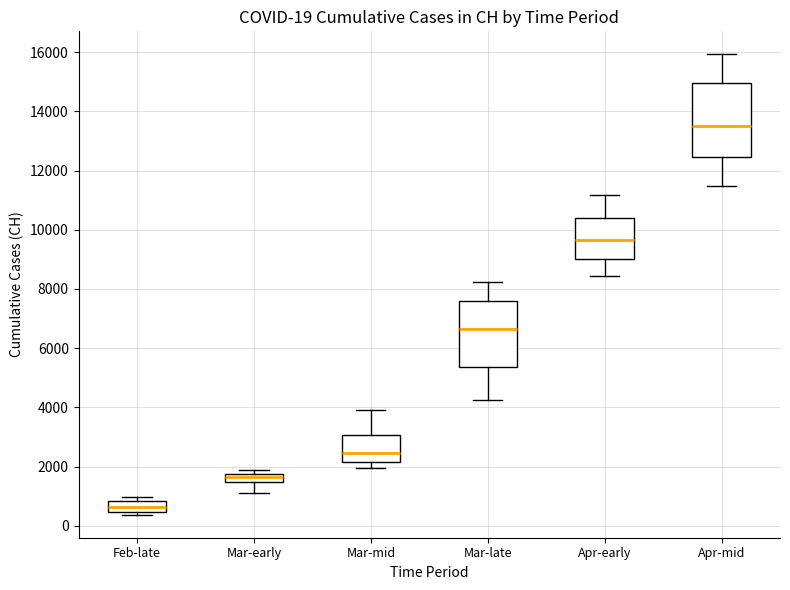

Which box has the highest median line?

Apr-mid